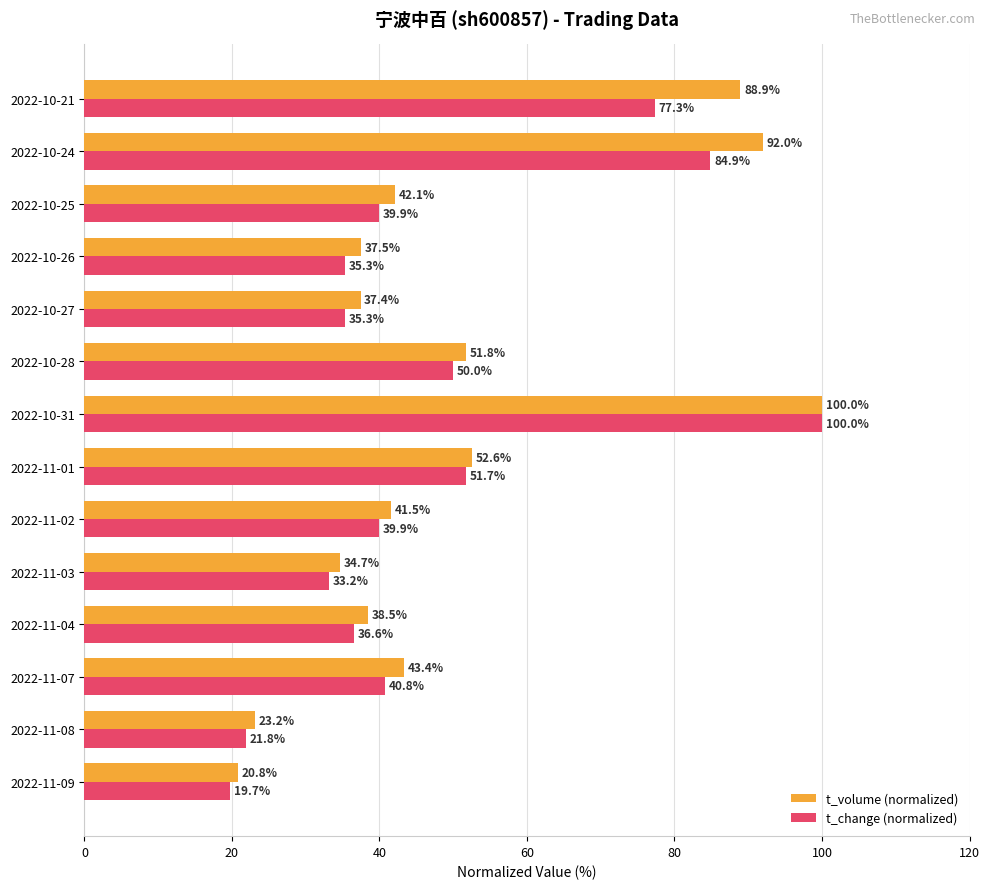

The t_volume (normalized) series shows 88.9 at 2022-10-21. True or false?

True